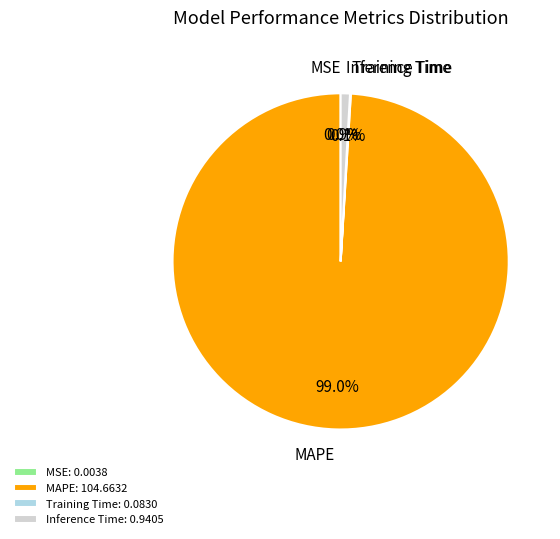

To the nearest percent, what portion does MAPE represent?

99%